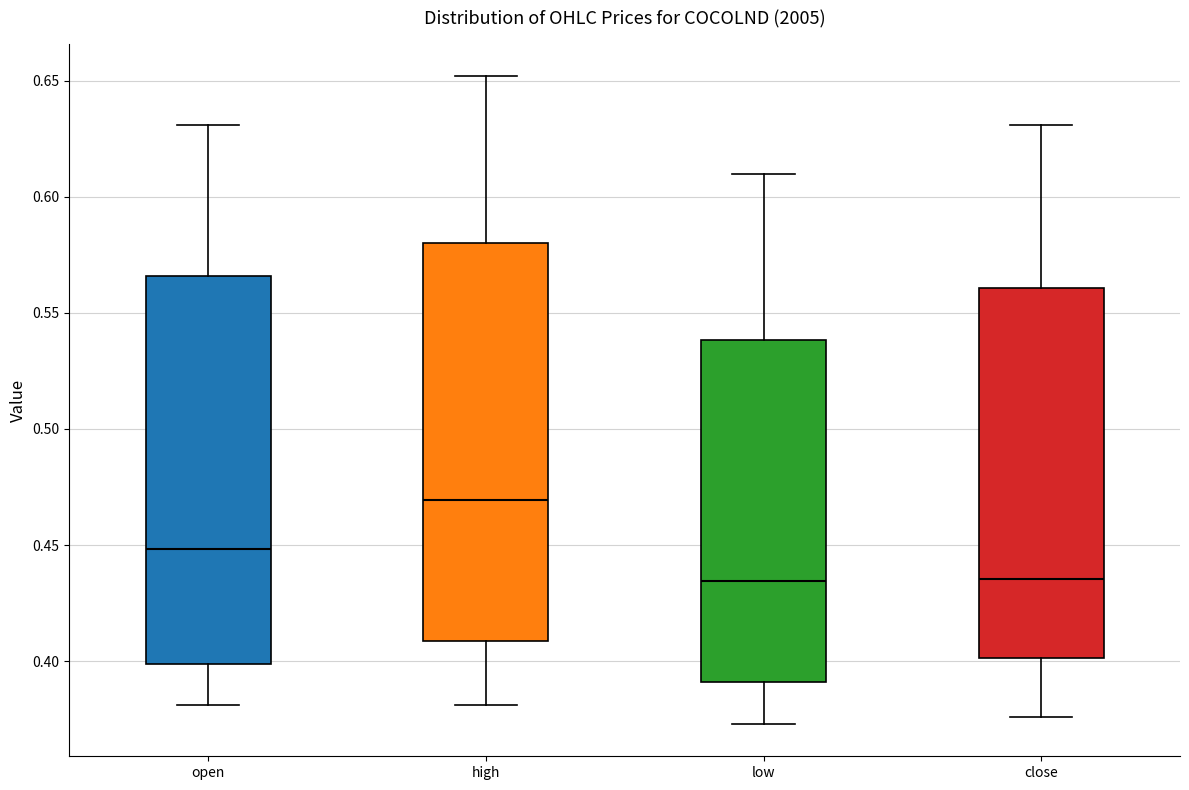

Comparing the boxes themselves (not the whiskers), which one is the tallest?

high